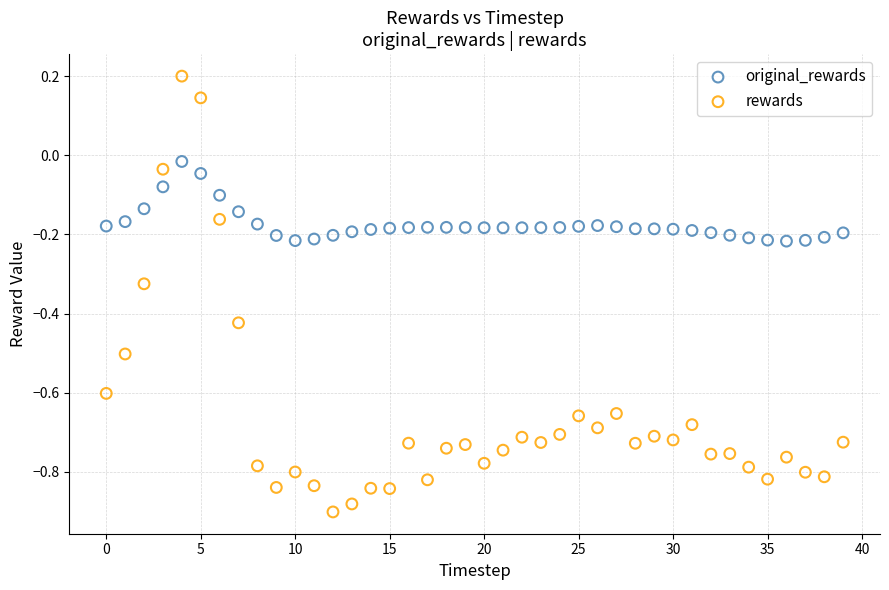

Which series reaches the maximum Y coordinate?

rewards